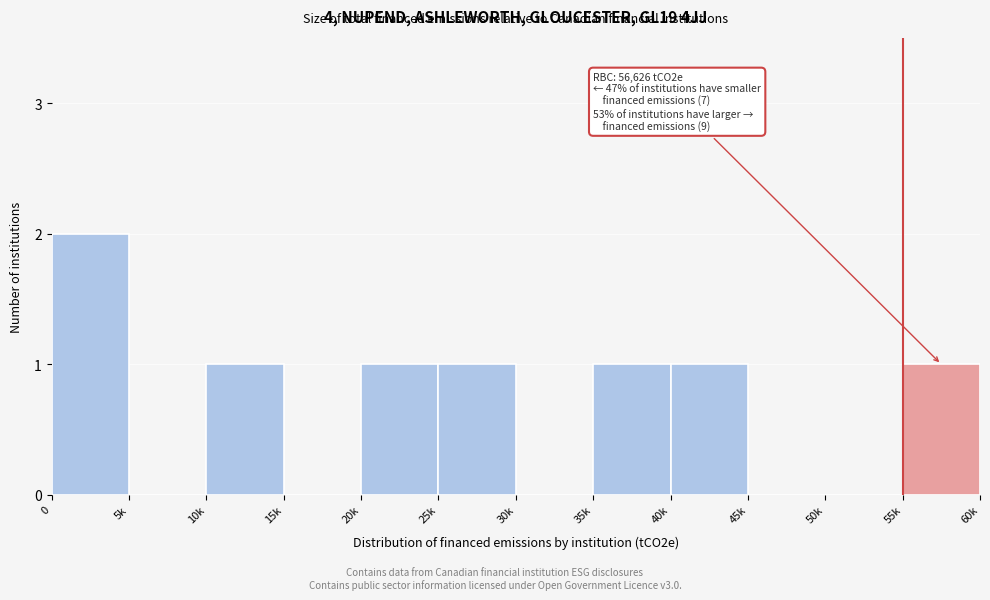

Reading left to right, list all the values displayed in this chart.

0=2	5k=0	10k=1	15k=0	20k=1	25k=1	30k=0	35k=1	40k=1	45k=0	50k=0	55k=1